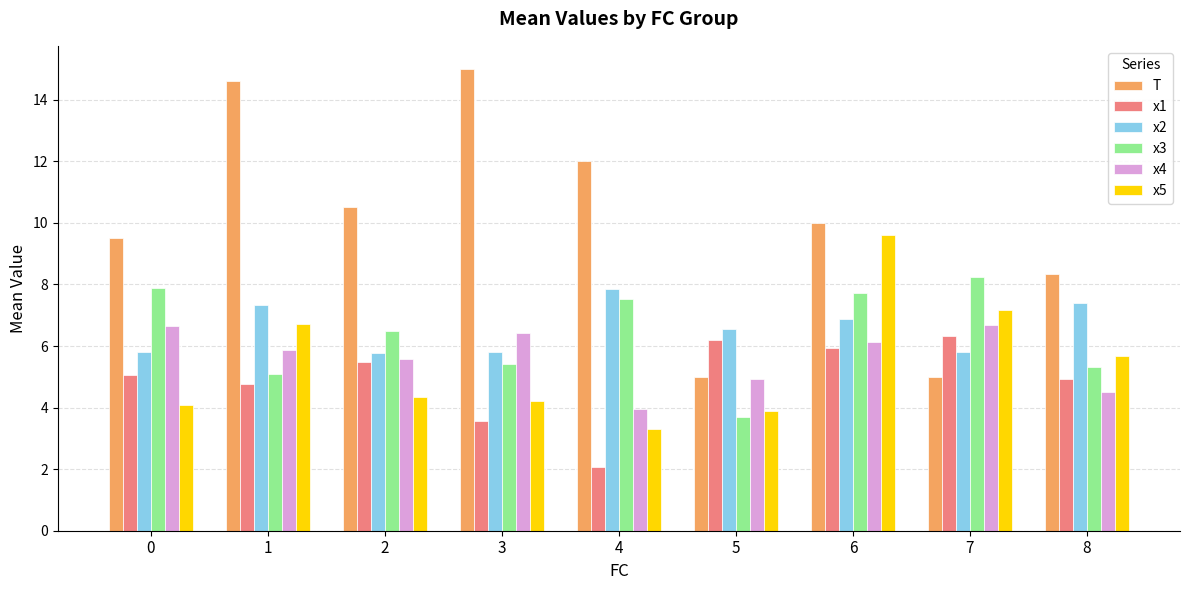

Which category has the highest value in the x2 series?

4